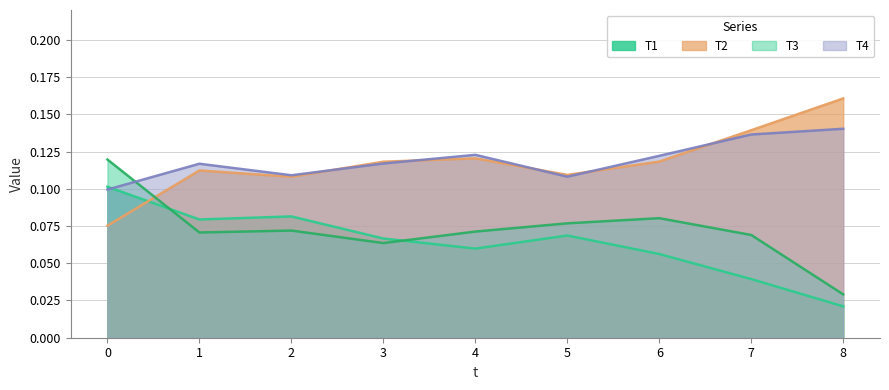

The value of T3 at 2 is 0.1. True or false?

True